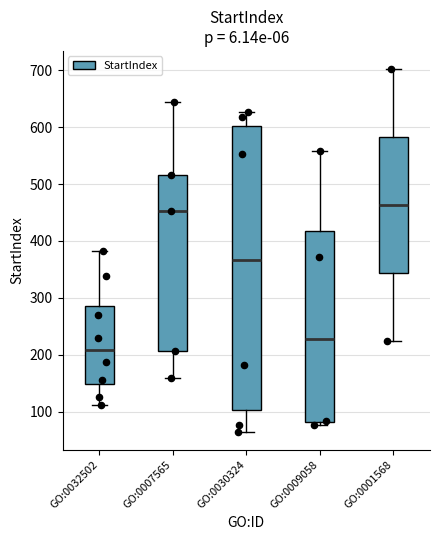

Which box has the highest median line?

GO:0001568